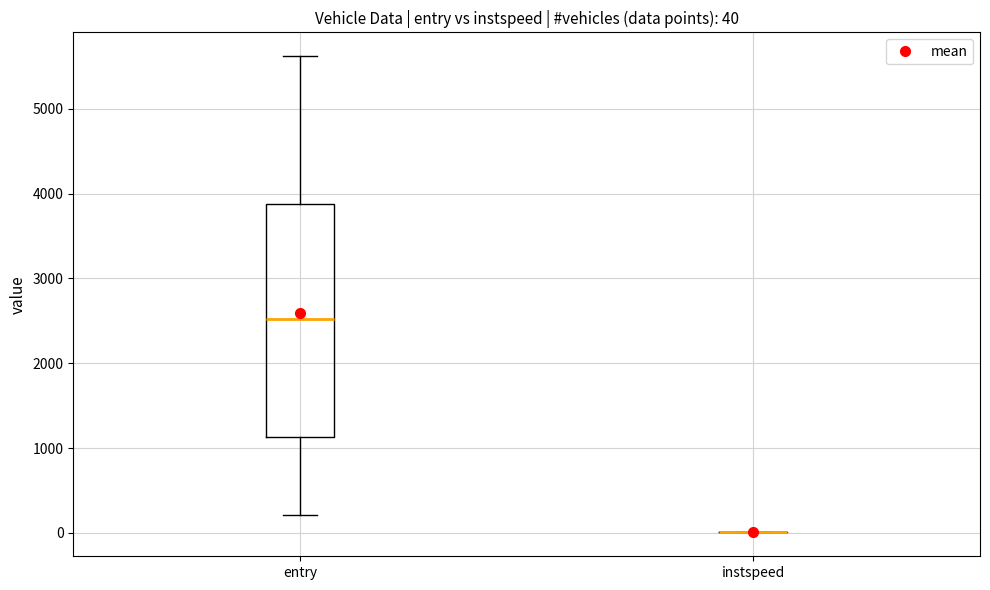

Which box is the tallest, from its lower edge to its upper edge?

entry